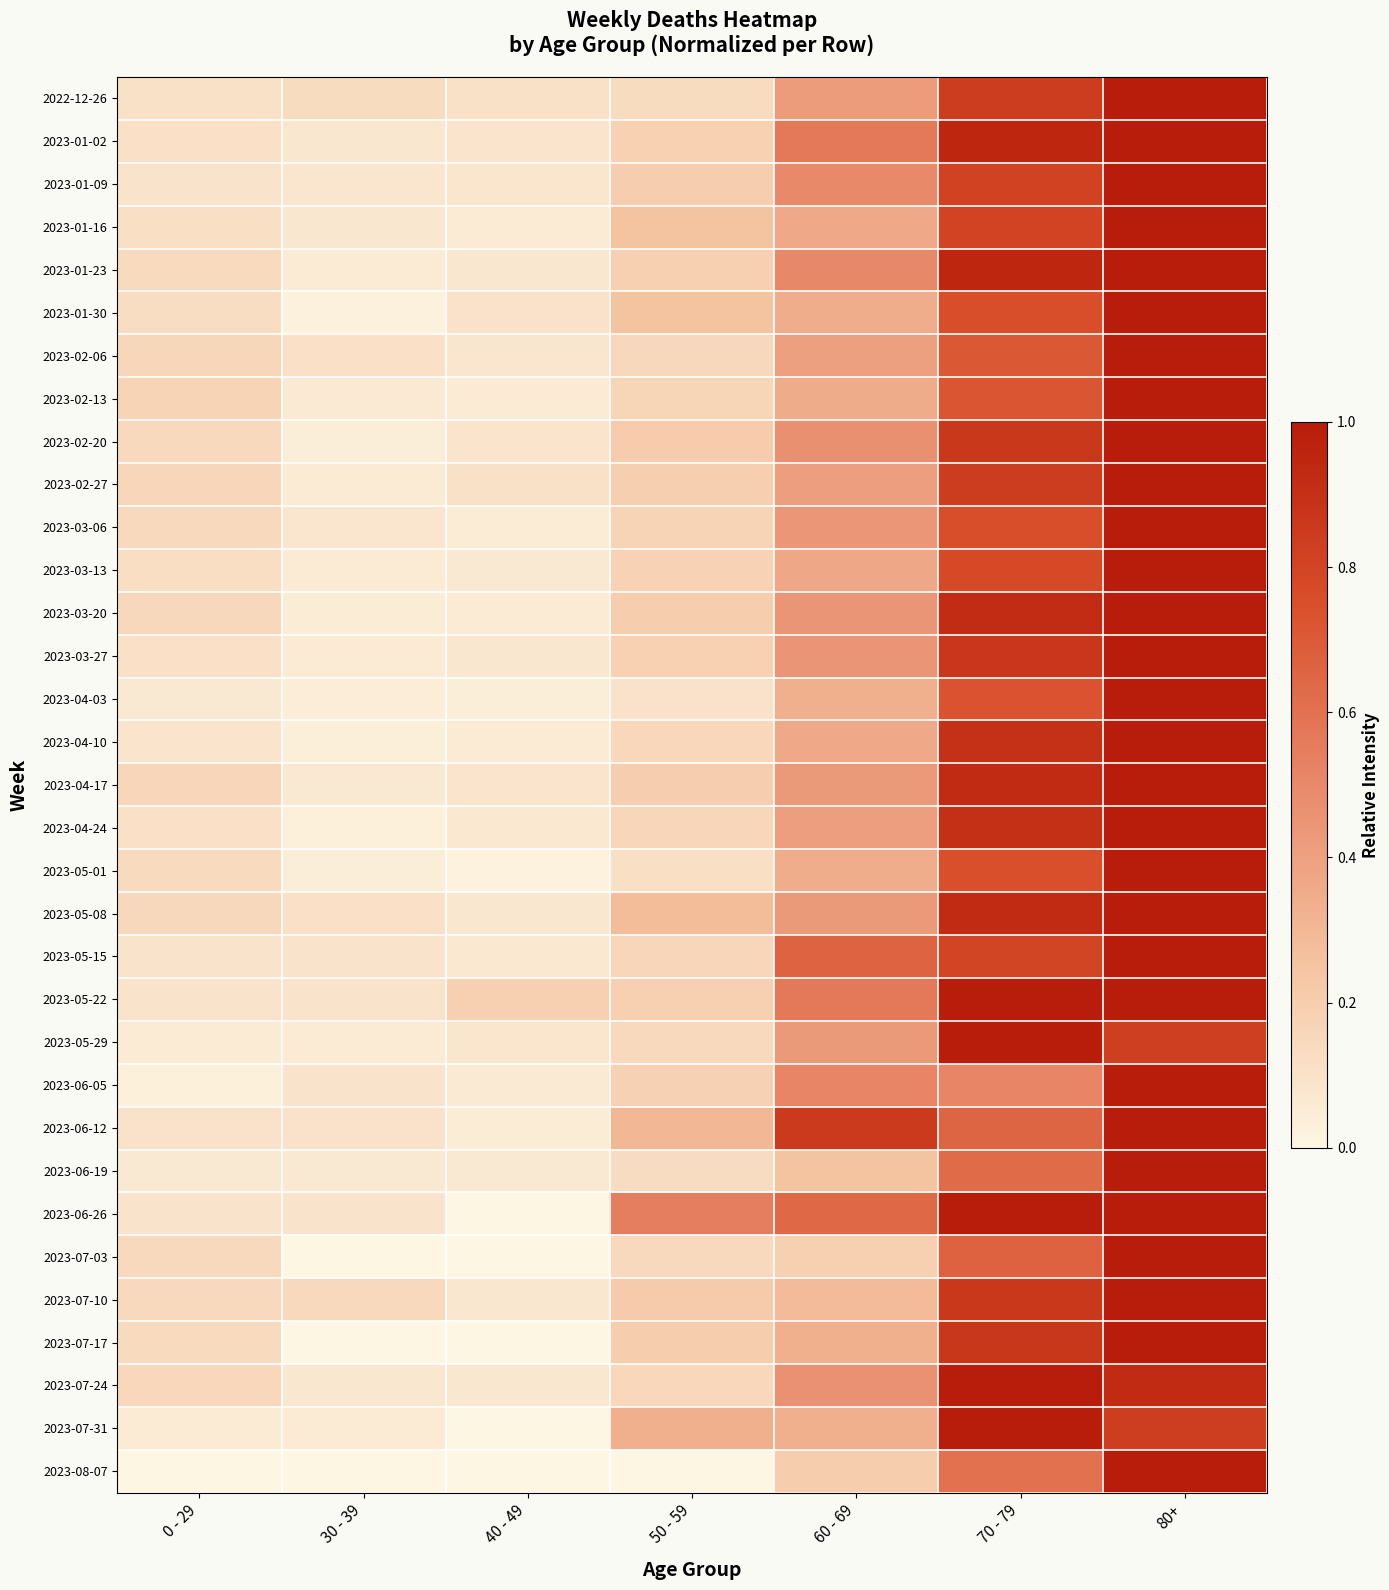

At how many categories does at least one series exceed 0?

7